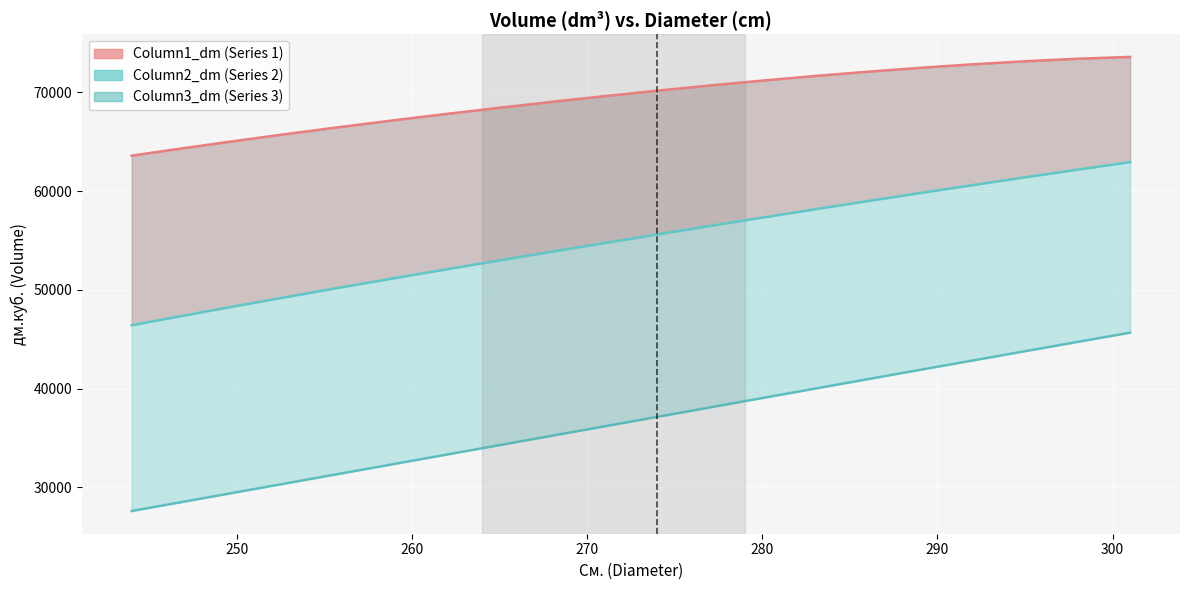

At how many categories does at least one series exceed 69189?

11